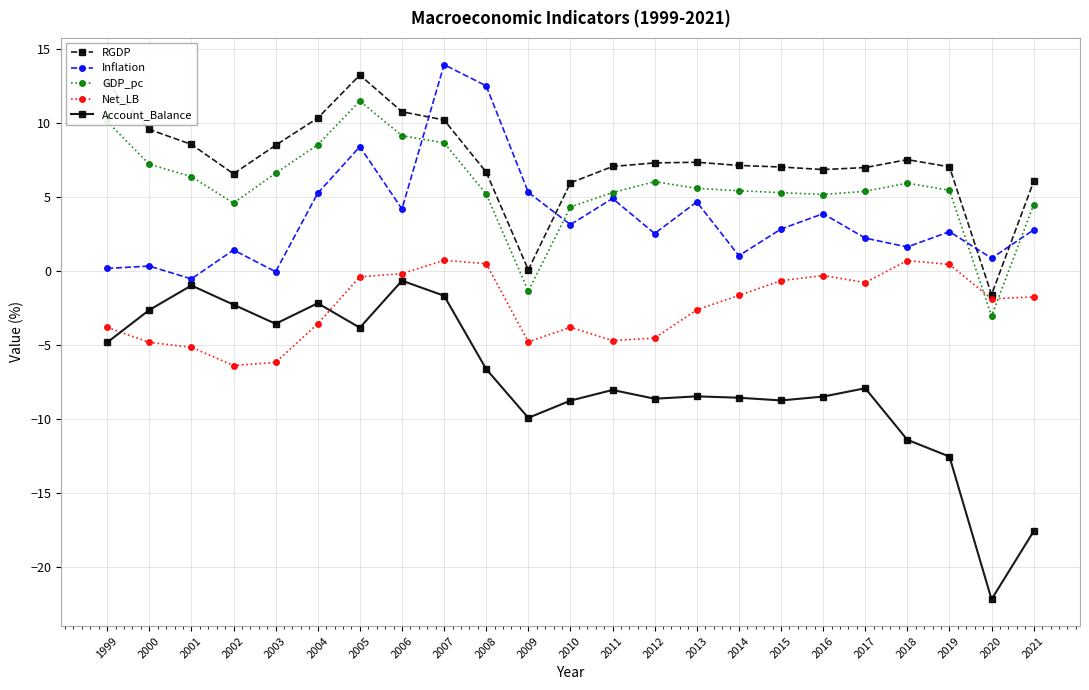

True or false: RGDP has more than 2 interior local peaks.

True